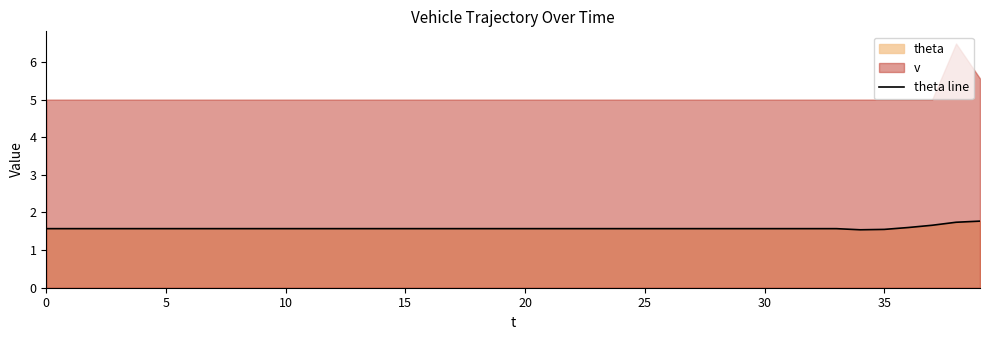

How many lines are shown in the chart?

1